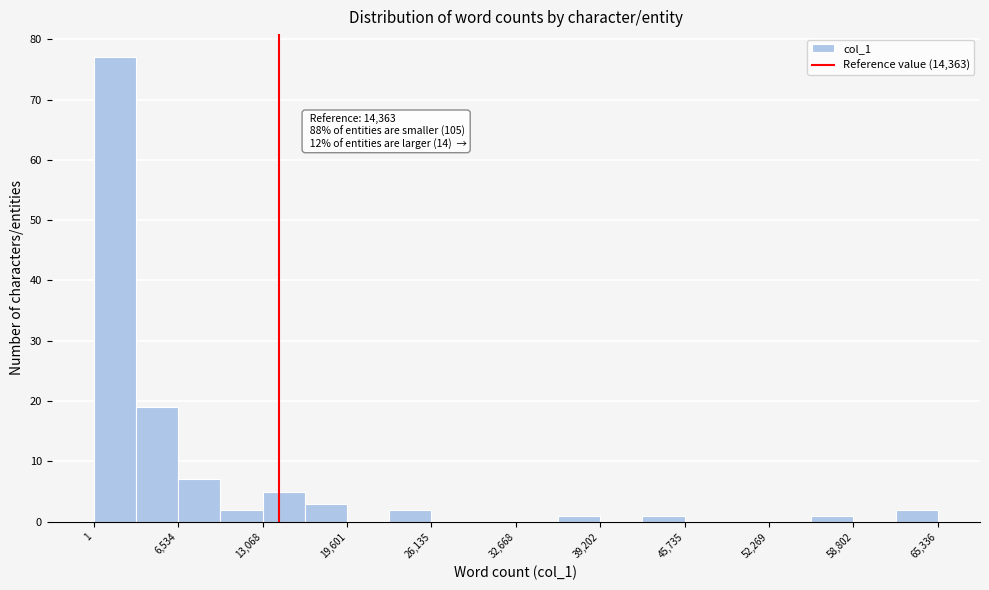

Read against the x-axis, roughly where is the centre of the tallest bar?

2000